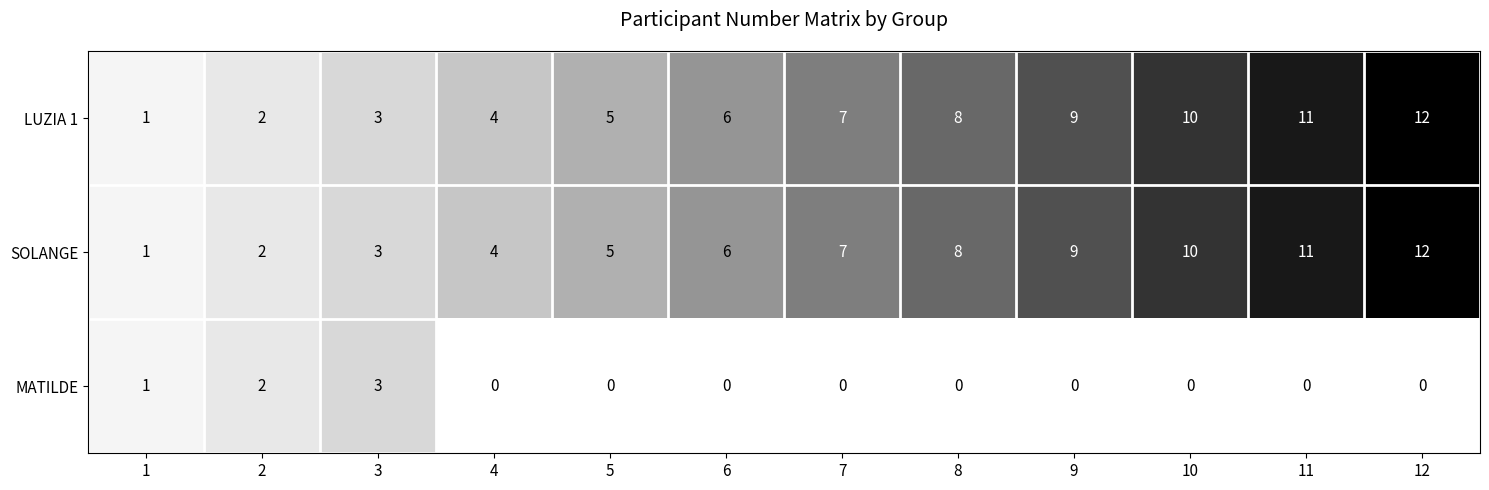

How many categories are shown in the chart?

12